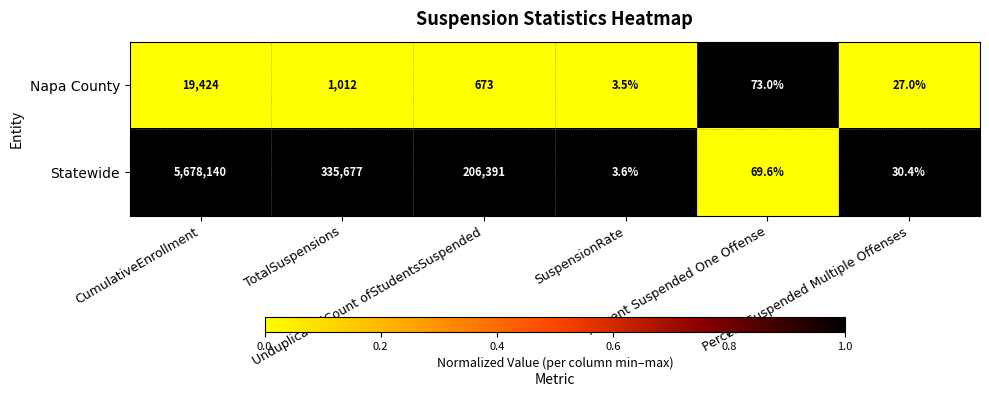

Which series has the widest spread of values?

Statewide